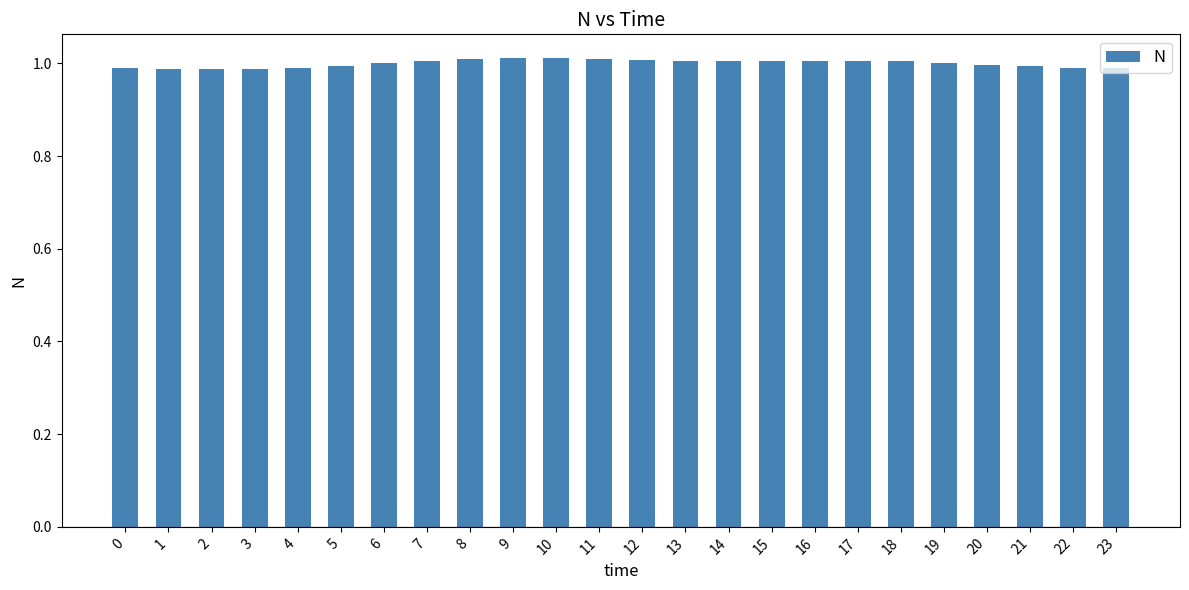

Is it true that the value at 19 is 0.3?

False